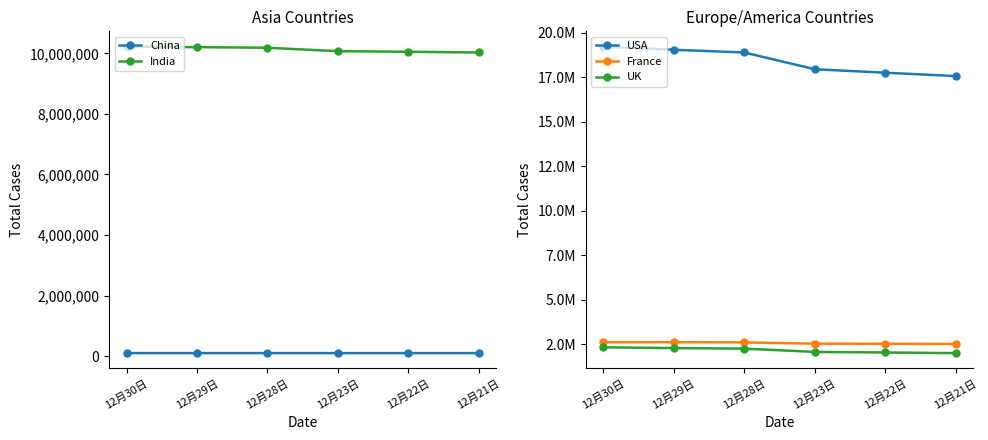

Which series has the widest spread of values?

USA